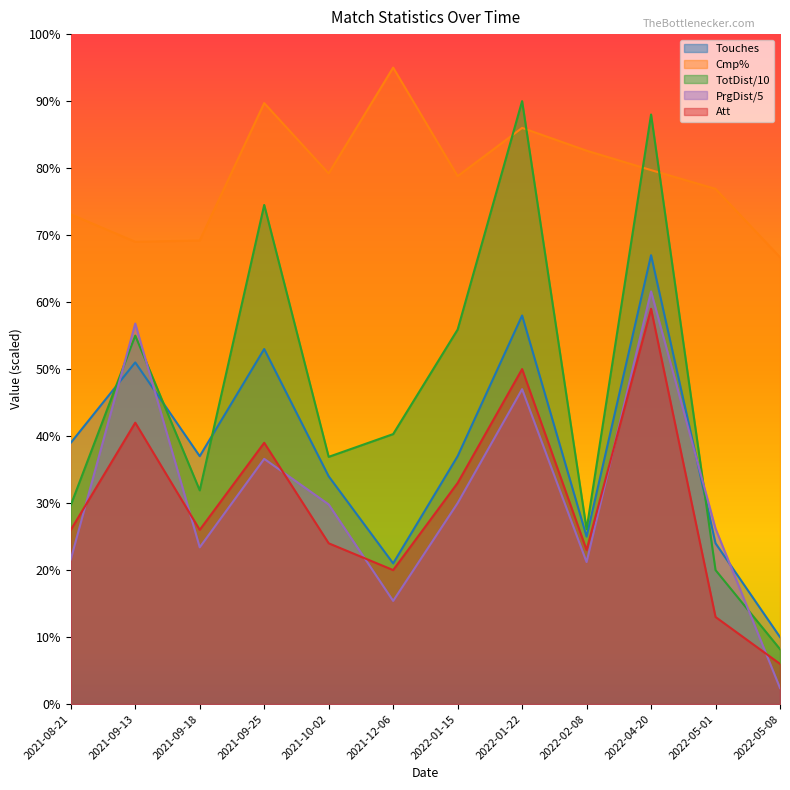

What is the spread (max minus min) of values at 2022-04-20?

29.0